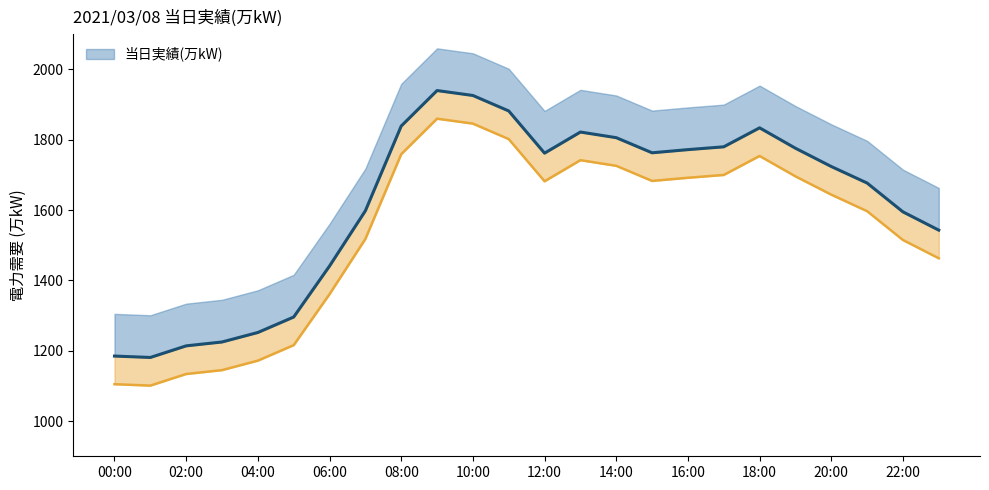

Rank the categories by value from highest to lowest.

09:00, 10:00, 11:00, 08:00, 18:00, 13:00, 14:00, 17:00, 19:00, 16:00, 15:00, 12:00, 20:00, 21:00, 07:00, 22:00, 23:00, 06:00, 05:00, 04:00, 03:00, 02:00, 00:00, 01:00